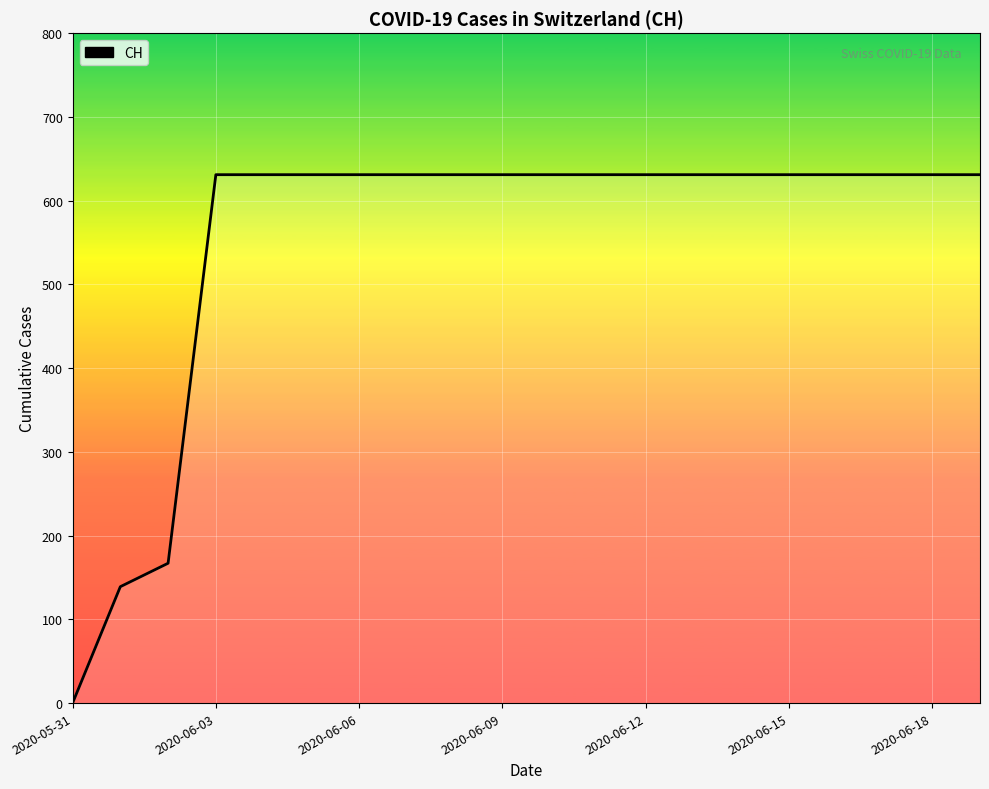

How many lines are shown in the chart?

1